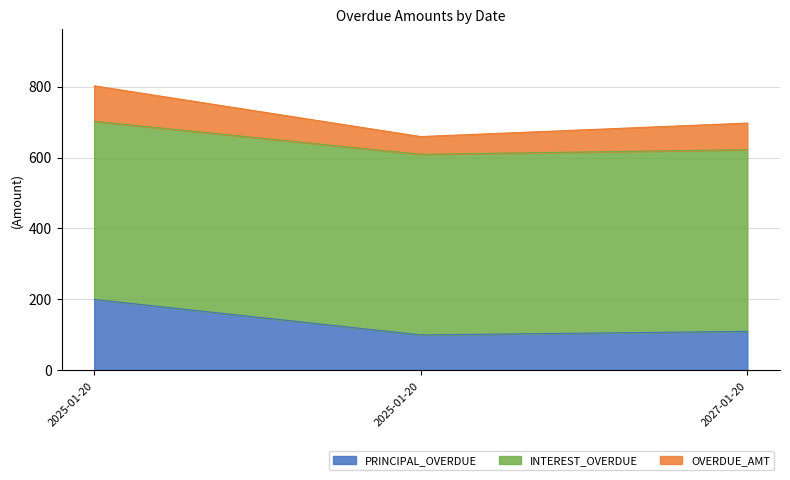

Reading left to right, list all the values displayed in this chart.

PRINCIPAL_OVERDUE: 2025-01-20=200	2025-01-20=100	2027-01-20=110
INTEREST_OVERDUE: 2025-01-20=502	2025-01-20=509	2027-01-20=512
OVERDUE_AMT: 2025-01-20=100	2025-01-20=50	2027-01-20=75